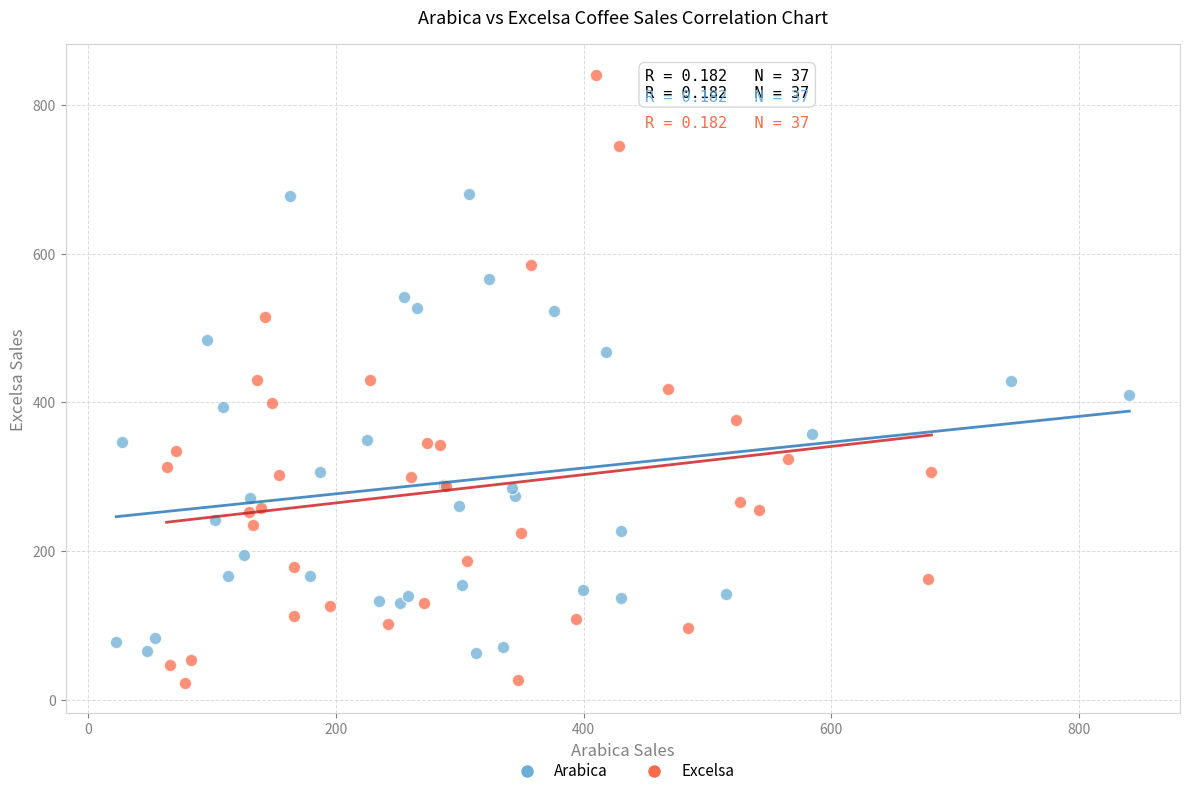

Which series contains the lowest Y value?

Excelsa